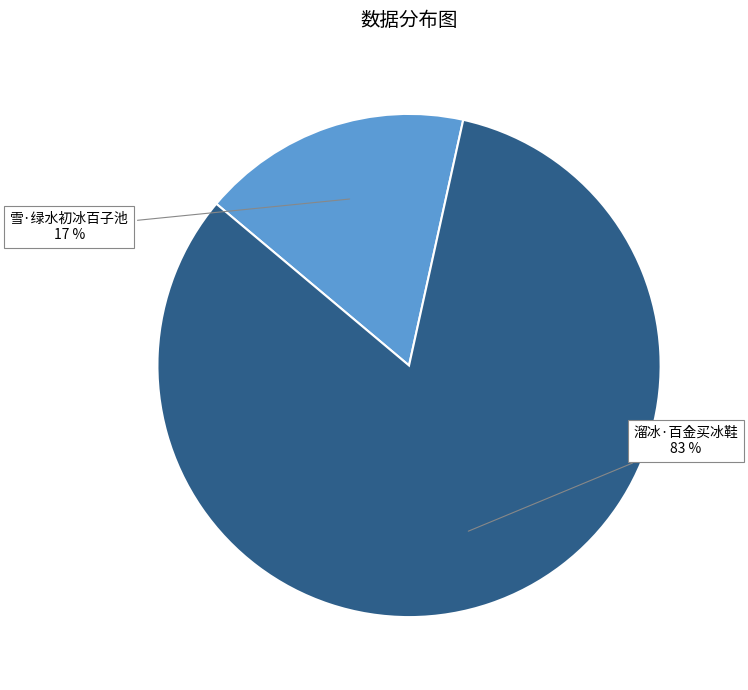

Between 溜冰·百金买冰鞋 and 雪·绿水初冰百子池, which is larger?

溜冰·百金买冰鞋